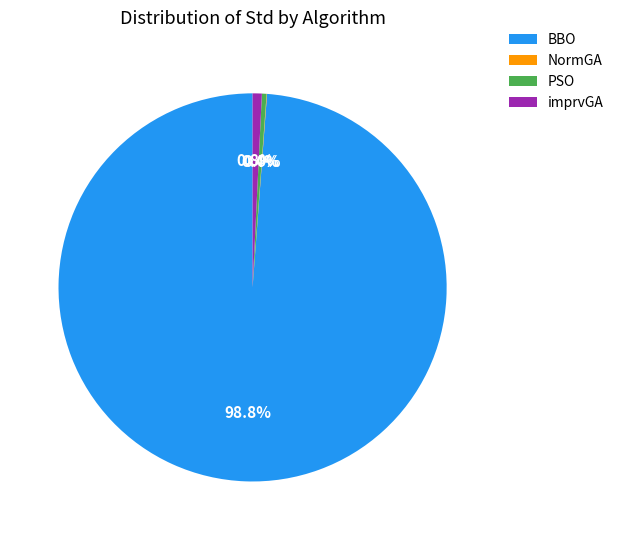

To the nearest percent, what is the average slice percentage?

25%